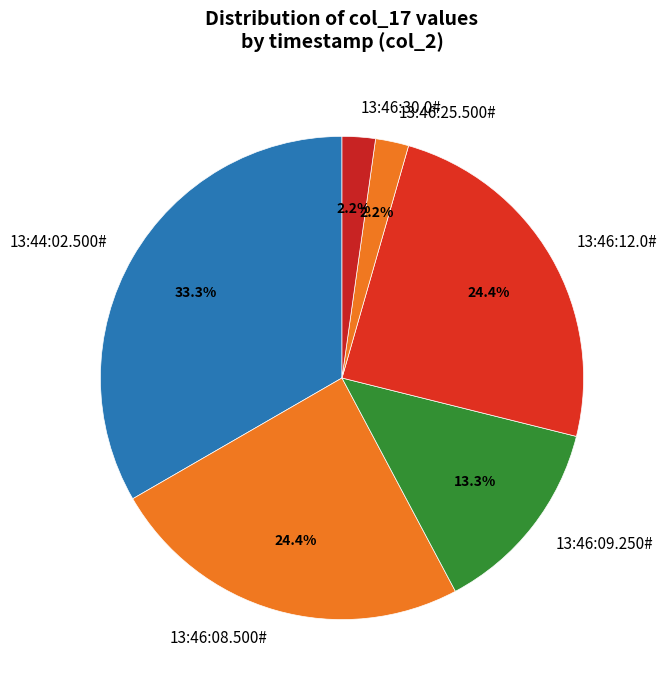

The 13:46:12.0# slice represents 24% of the pie. True or false?

True